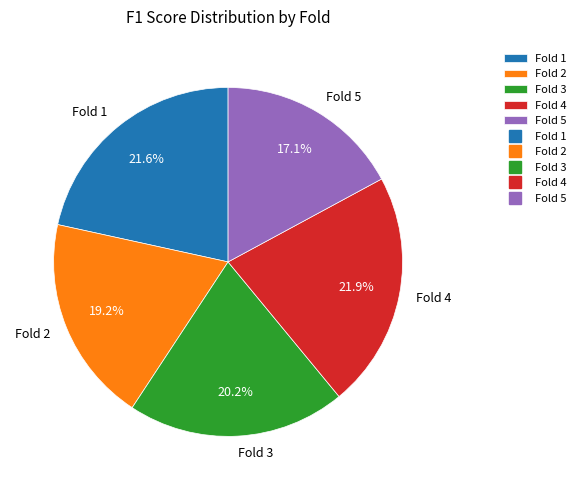

How many slices are in this pie chart?

5